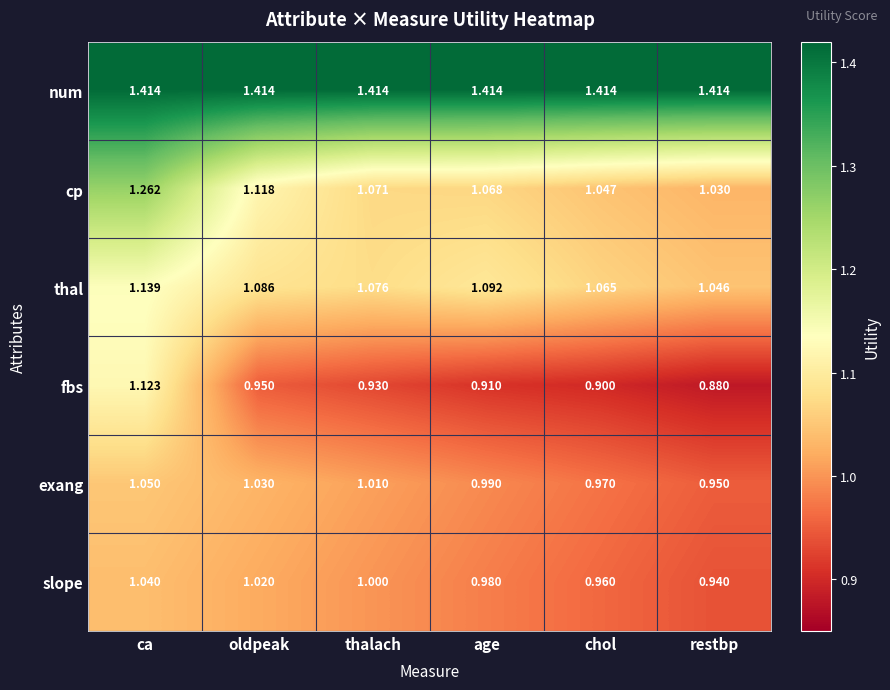

Rank the series by their maximum value, from lowest to highest.

slope, exang, fbs, thal, cp, num